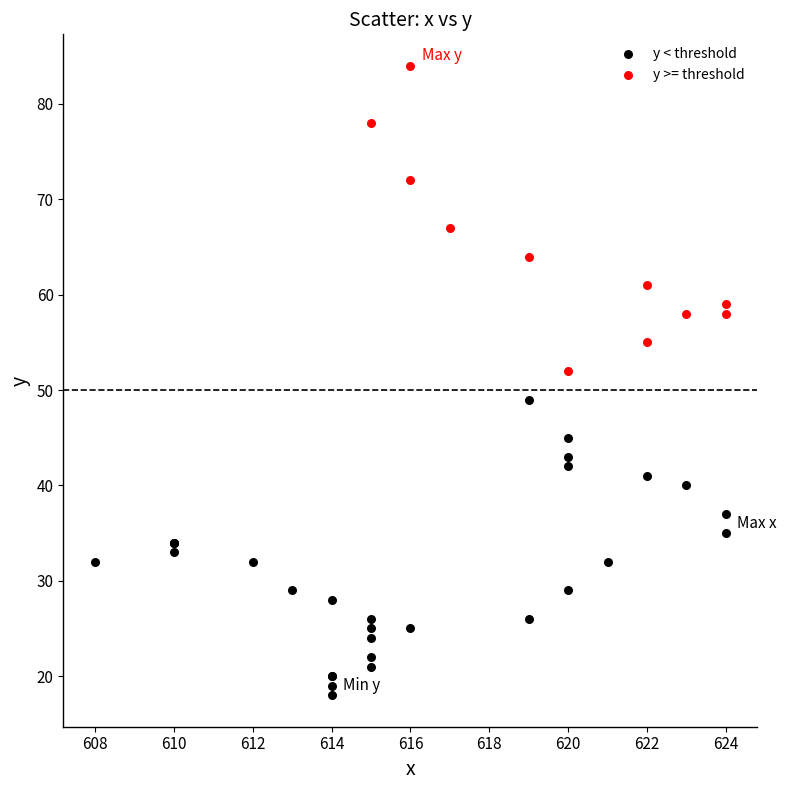

Which series reaches the minimum Y coordinate?

y < threshold